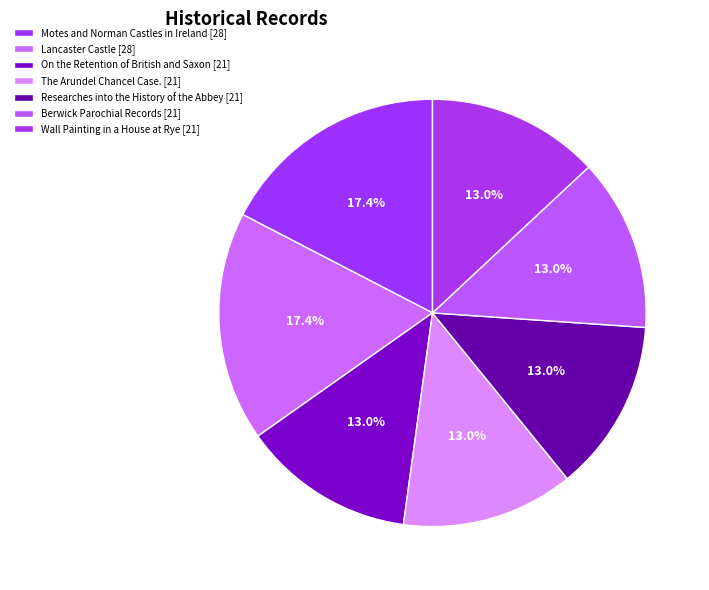

How many slices are in this pie chart?

7